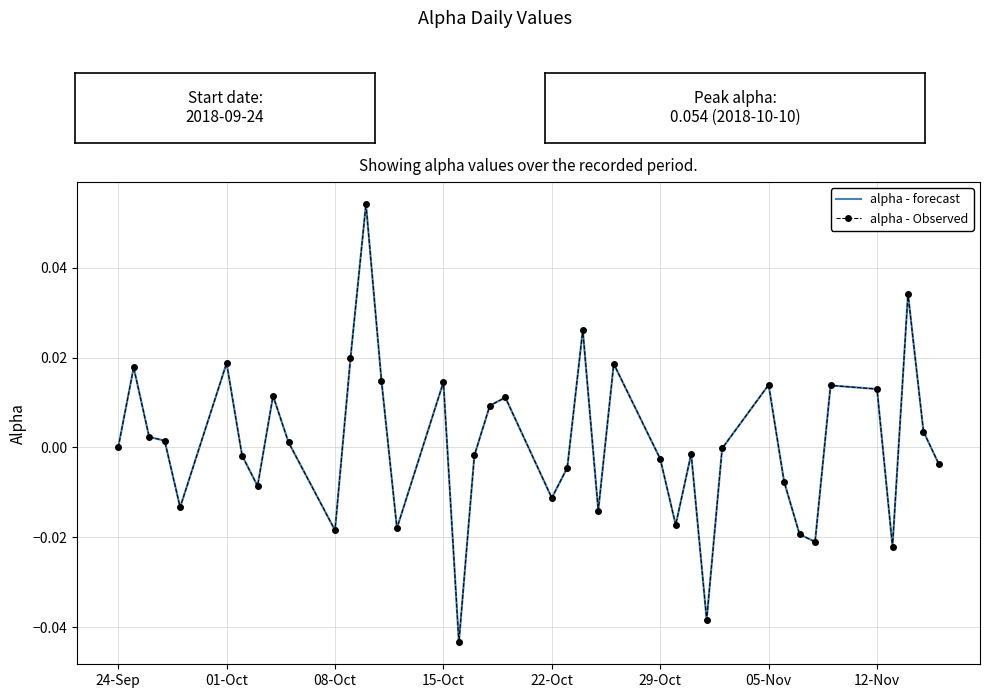

Reading left to right, list all the values displayed in this chart.

alpha - forecast: 0.0	0.0	0.0	0.0	-0.0	0.0	-0.0	-0.0	0.0	0.0	-0.0	0.0	0.1	0.0	-0.0	0.0	-0.0	-0.0	0.0	0.0	-0.0	-0.0	0.0	-0.0	0.0	-0.0	-0.0	-0.0	-0.0	-0.0	0.0	-0.0	-0.0	-0.0	0.0	0.0	-0.0	0.0	0.0	-0.0
alpha - Observed: 0.0	0.0	0.0	0.0	-0.0	0.0	-0.0	-0.0	0.0	0.0	-0.0	0.0	0.1	0.0	-0.0	0.0	-0.0	-0.0	0.0	0.0	-0.0	-0.0	0.0	-0.0	0.0	-0.0	-0.0	-0.0	-0.0	-0.0	0.0	-0.0	-0.0	-0.0	0.0	0.0	-0.0	0.0	0.0	-0.0